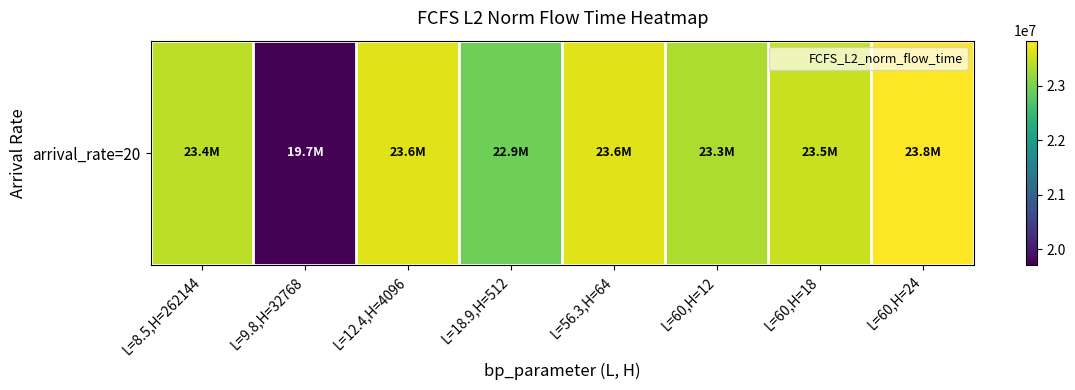

Where is the data nearest to the value 21769516?

L=18.9,H=512